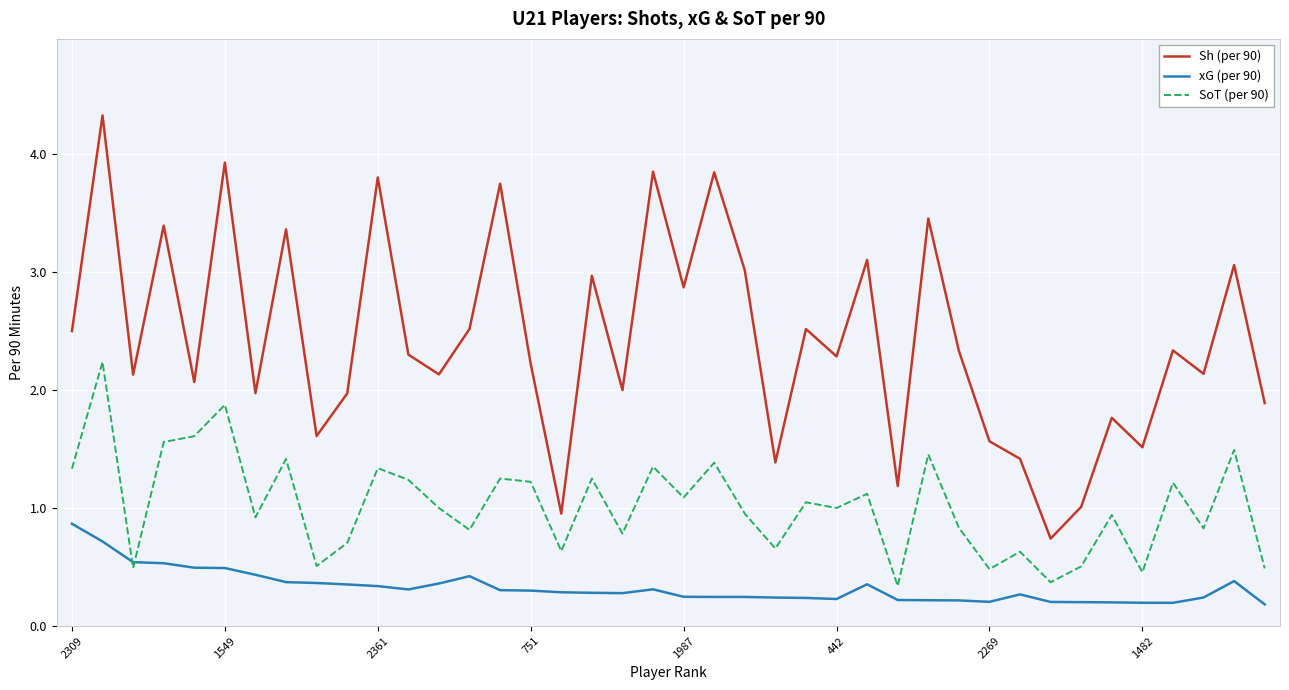

Rank the series by their maximum value, from lowest to highest.

xG (per 90), SoT (per 90), Sh (per 90)